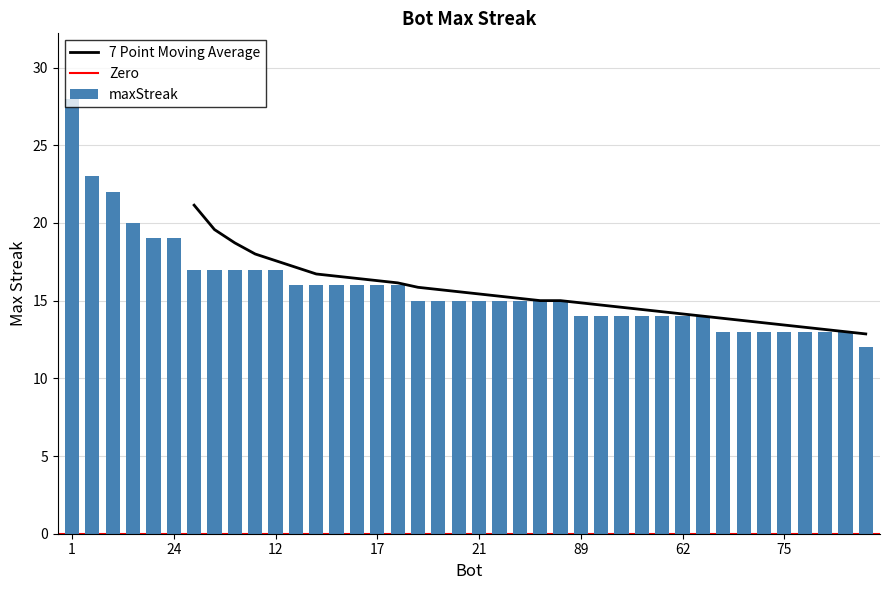

Is it true that the value at 87 is 16?

True